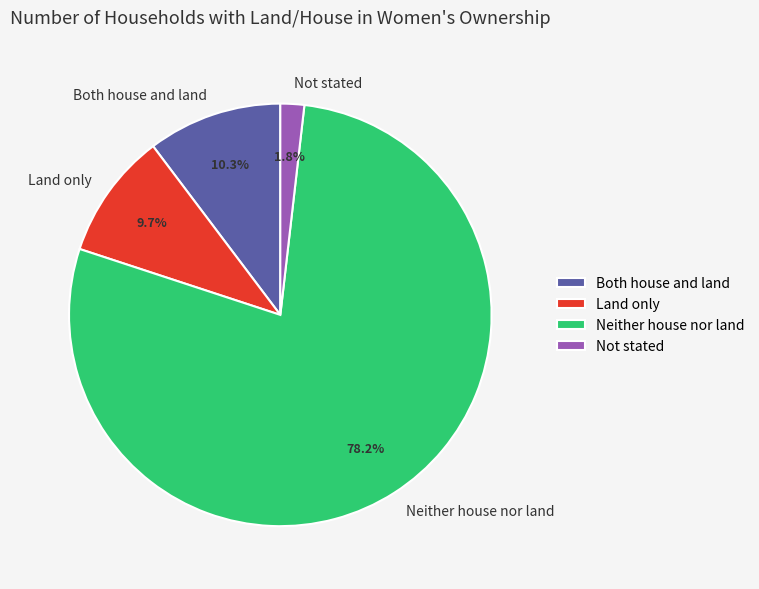

Count the number of slices in the pie.

4